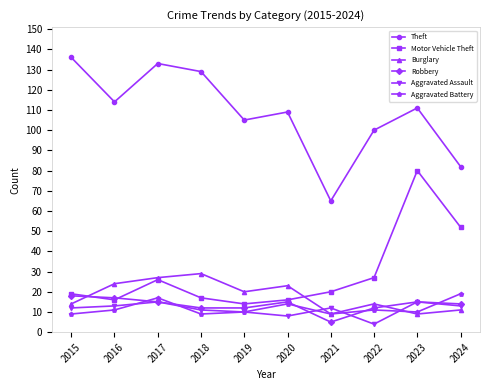

Is the value of Burglary at 2020 greater than the value of Aggravated Battery at 2020?

Yes